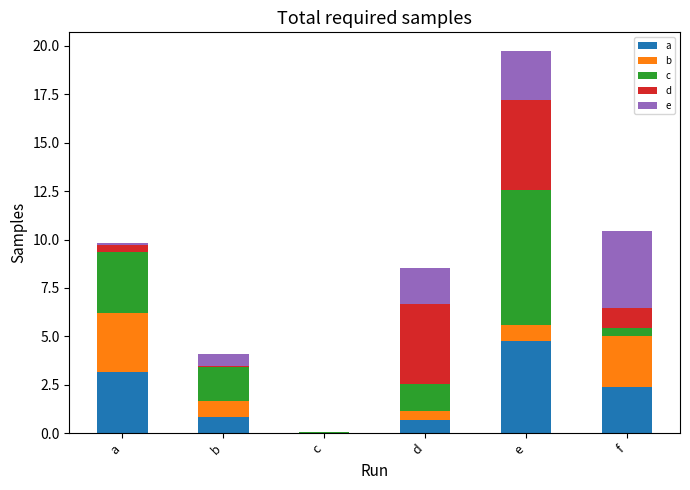

At which category is the sum across all series the highest?

e